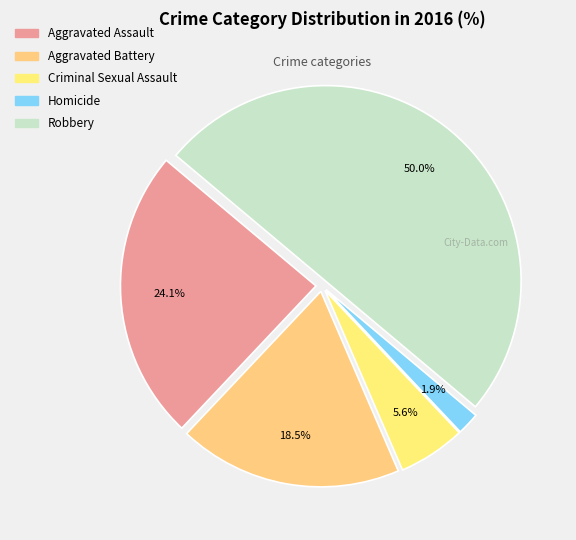

Count the number of slices in the pie.

5